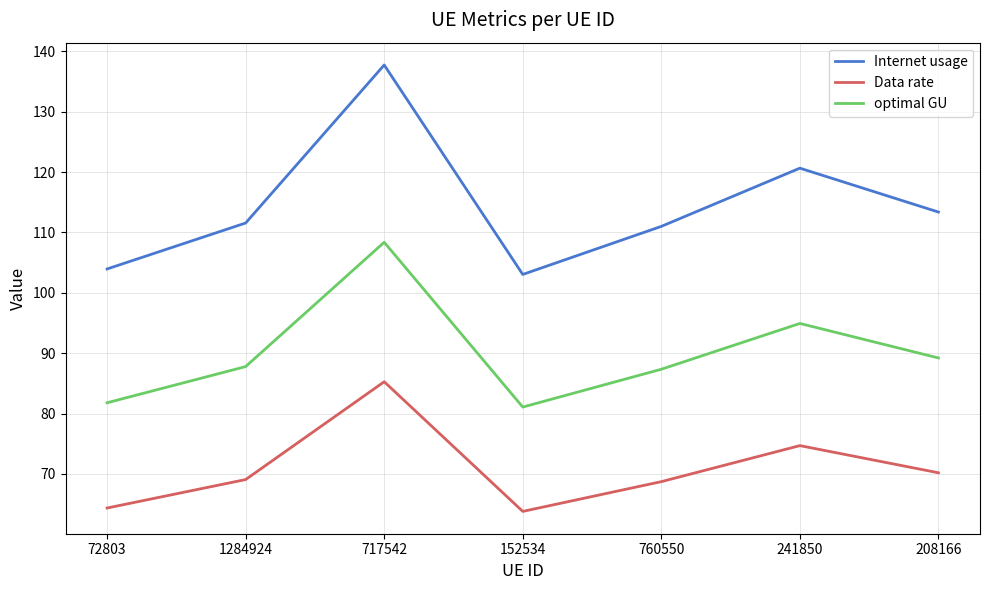

Is the value of Internet usage at 760550 greater than the value of optimal GU at 717542?

Yes